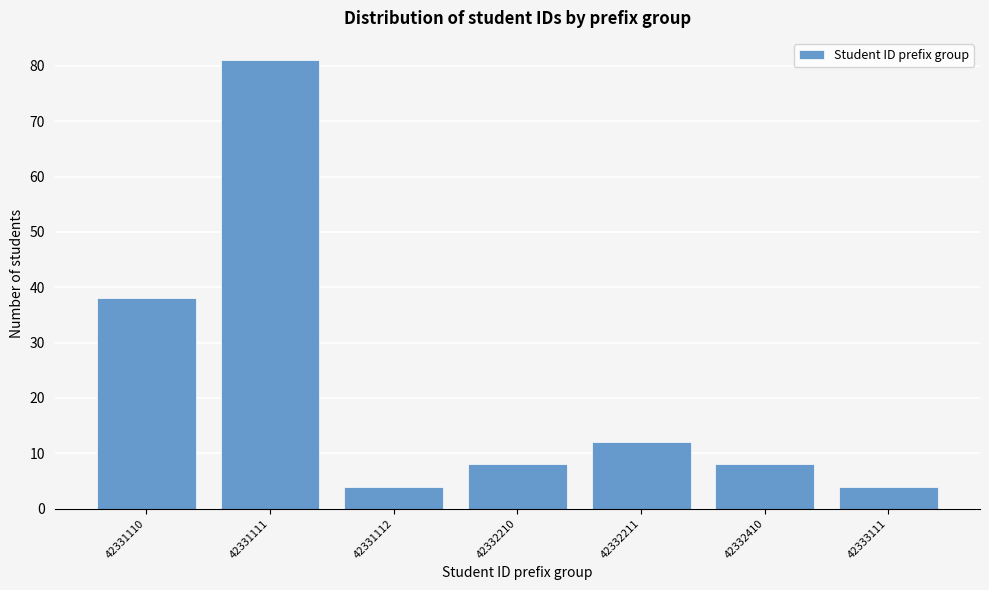

Reading left to right, list all the values displayed in this chart.

42331110=38	42331111=81	42331112=4	42332210=8	42332211=12	42332410=8	42333111=4